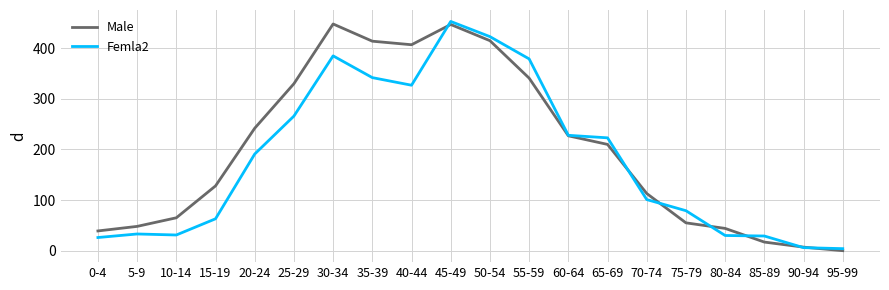

Which series changed the most between 40-44 and 45-49?

Femla2